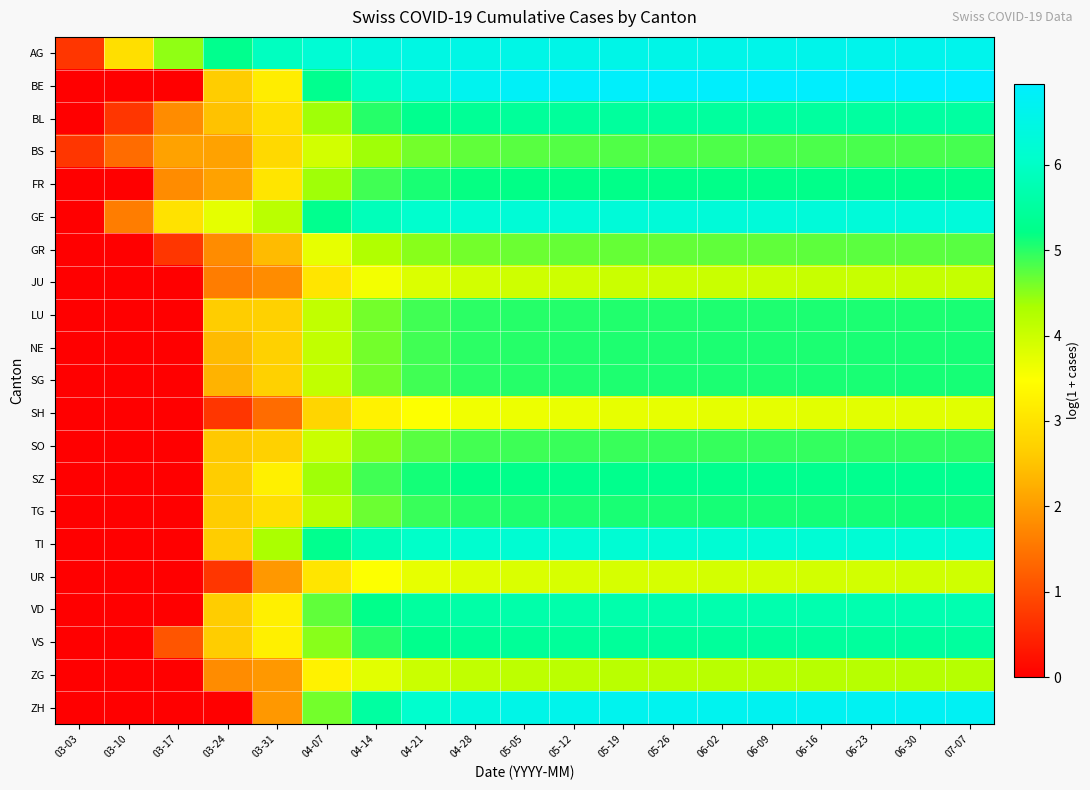

At 04-07, list the series in order from largest to smallest.

AG, BE, GE, TI, VD, ZH, VS, BL, FR, SZ, TG, LU, NE, SG, SO, BS, GR, ZG, JU, UR, SH